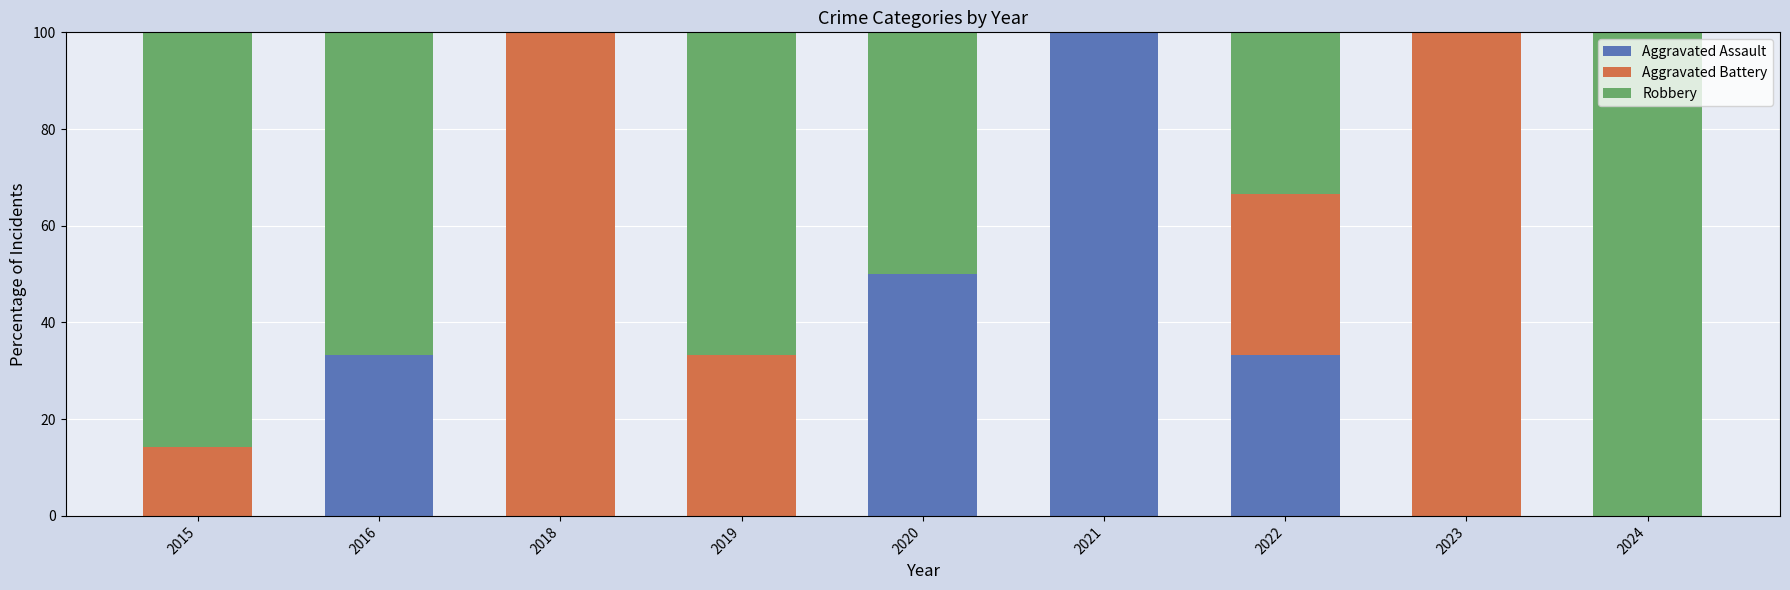

What is the total value across all series at 2019?

100.0